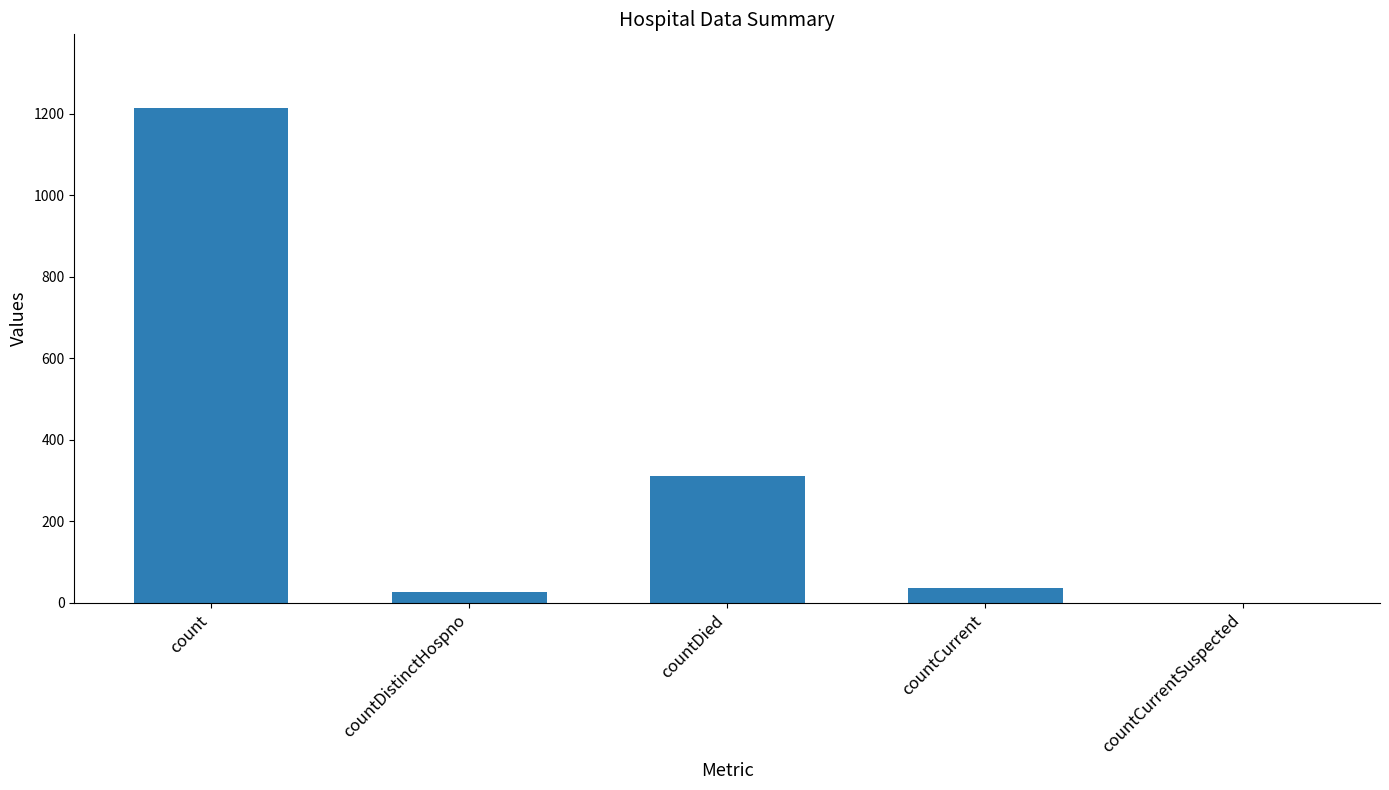

At which label is the value closest to 606?

countDied